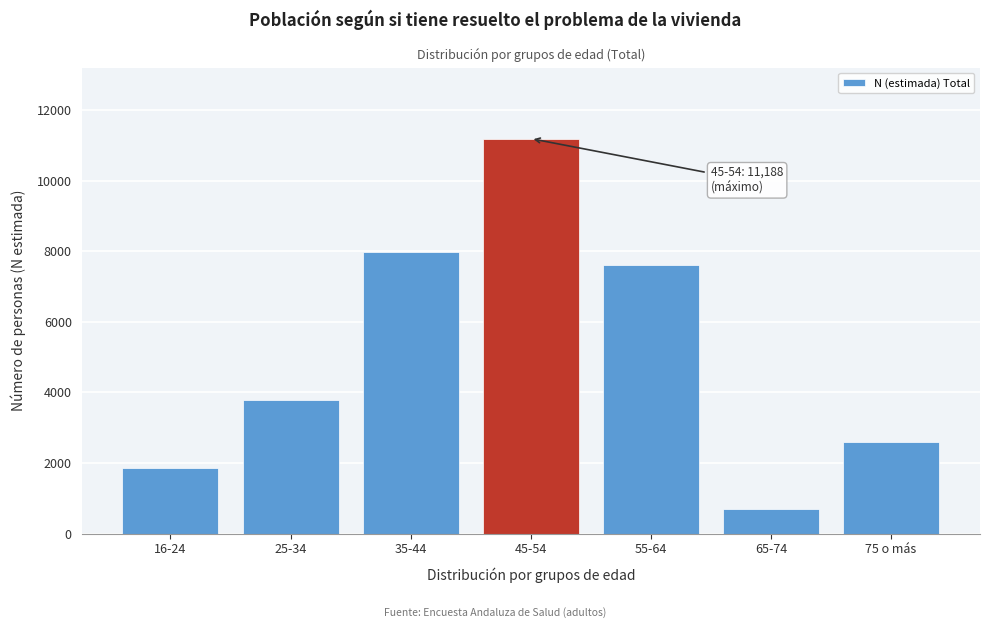

Reading right to left, extract all data points from this chart.

75 o más=2579	65-74=698	55-64=7616	45-54=11188	35-44=7975	25-34=3773	16-24=1843